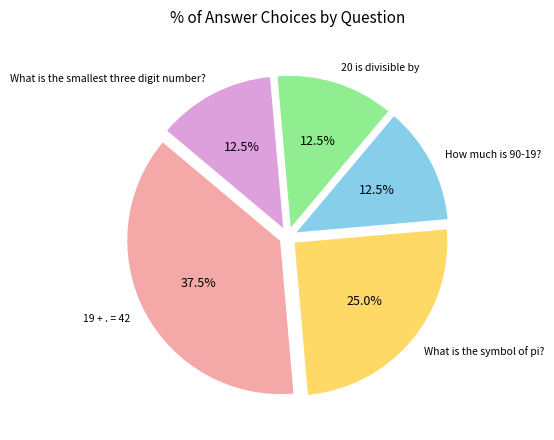

Is there a majority slice in this chart?

No